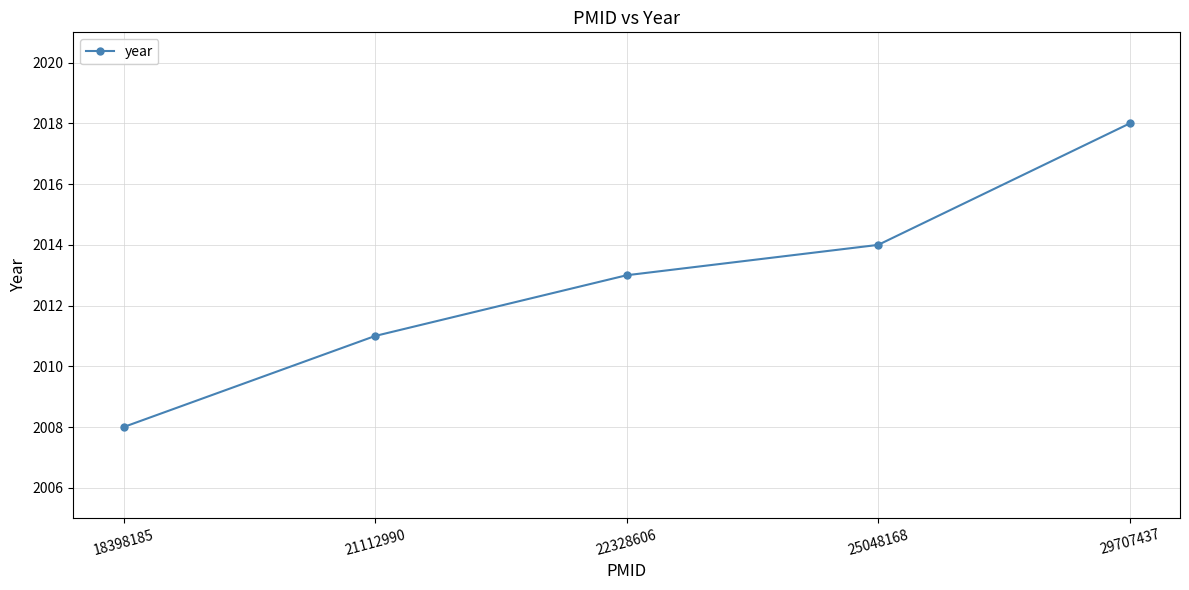

Which has a higher value, 18398185 or 25048168?

25048168